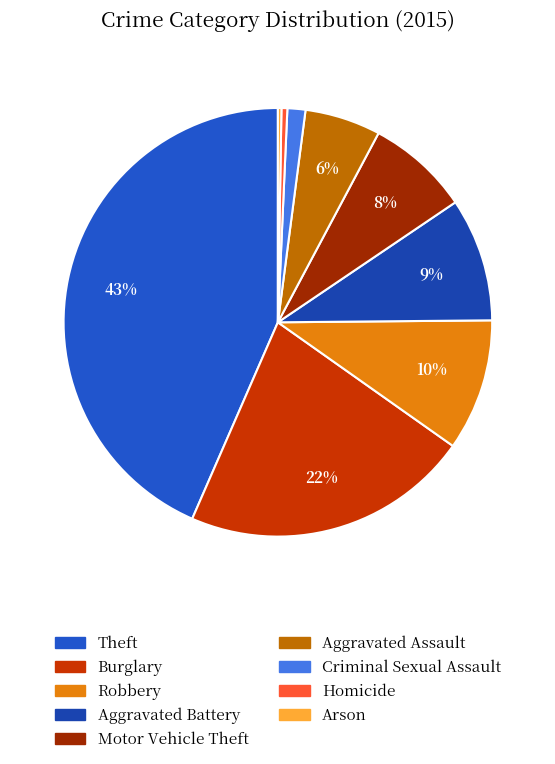

Do Robbery and Aggravated Assault together represent more than half of the pie?

No